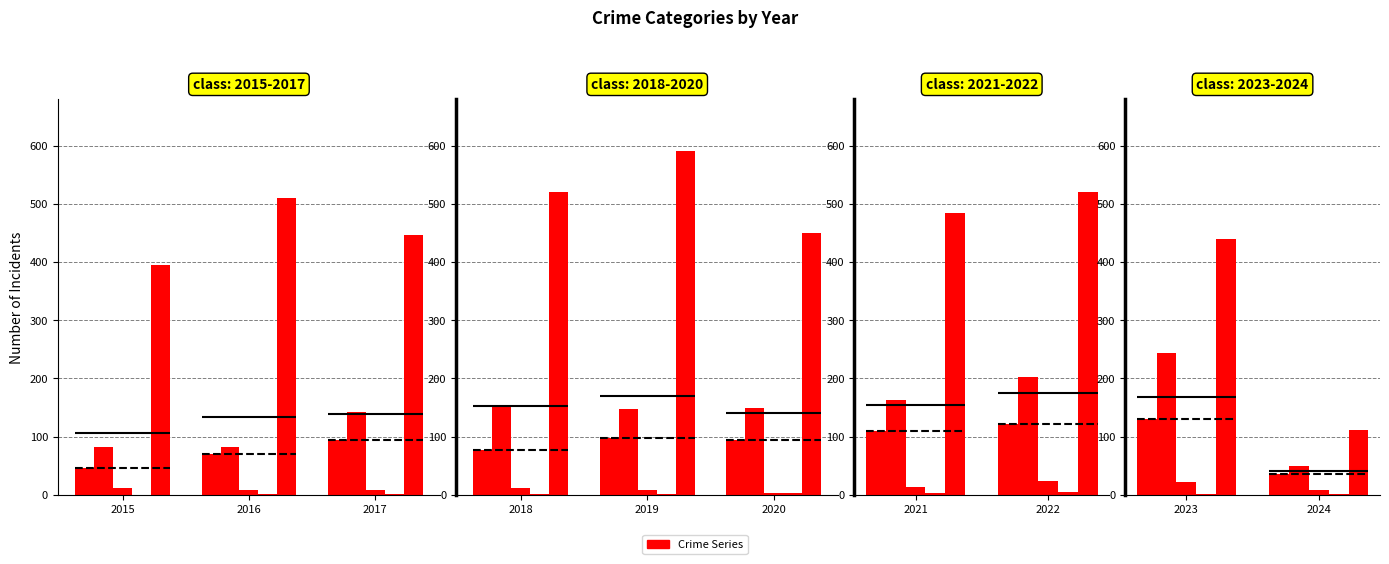

How many Robbery values are between 395 and 510?

3